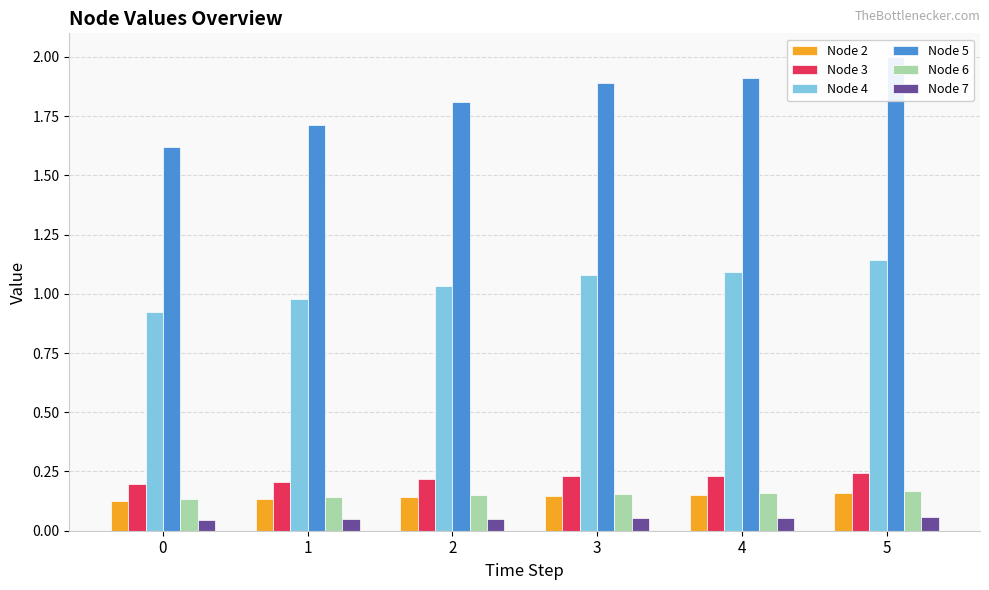

What is the value of the Node 5 bar at the 2nd from the left?

1.7